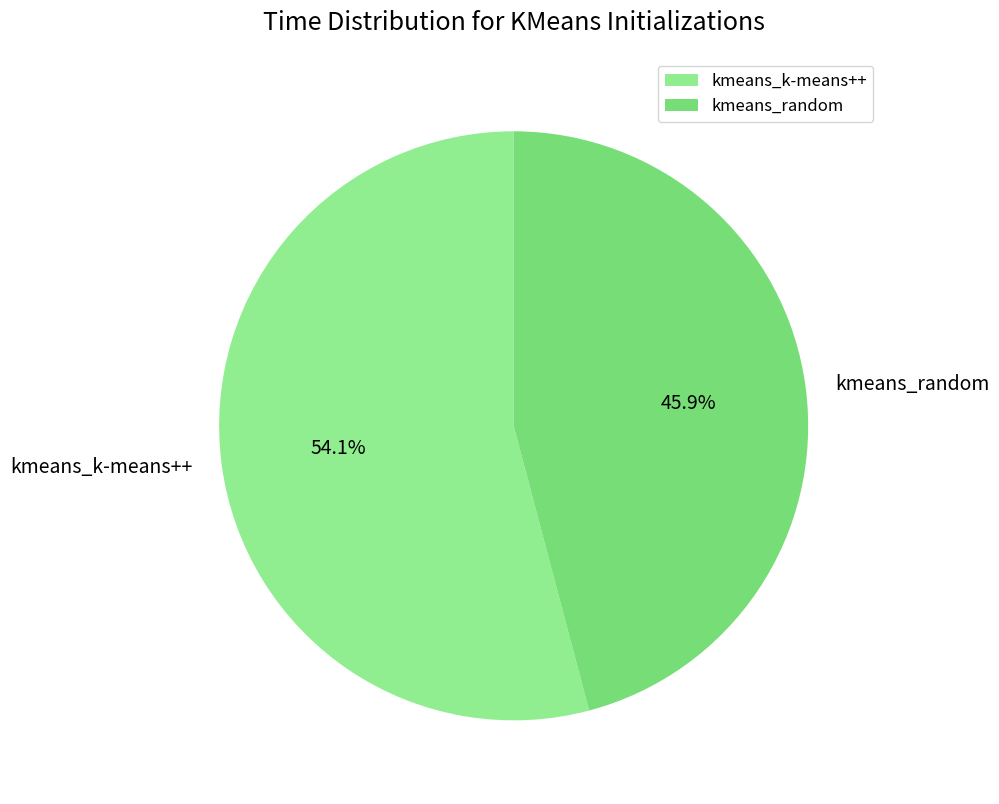

Is the sum of kmeans_random and kmeans_k-means++ greater than half?

Yes